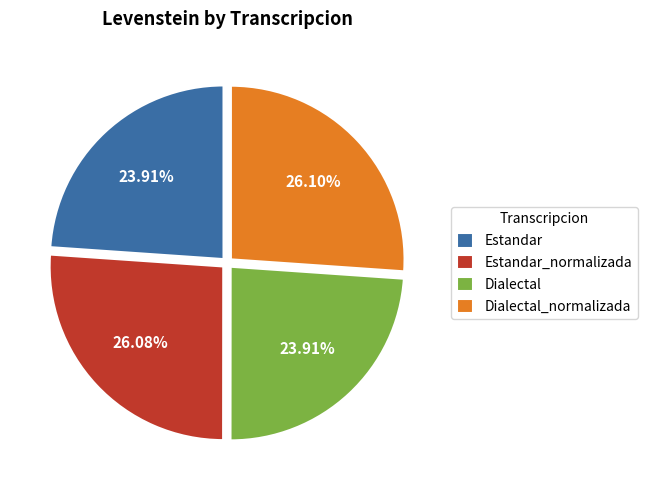

To the nearest percent, what is the difference between the Dialectal_normalizada and Dialectal slice percentages?

2%